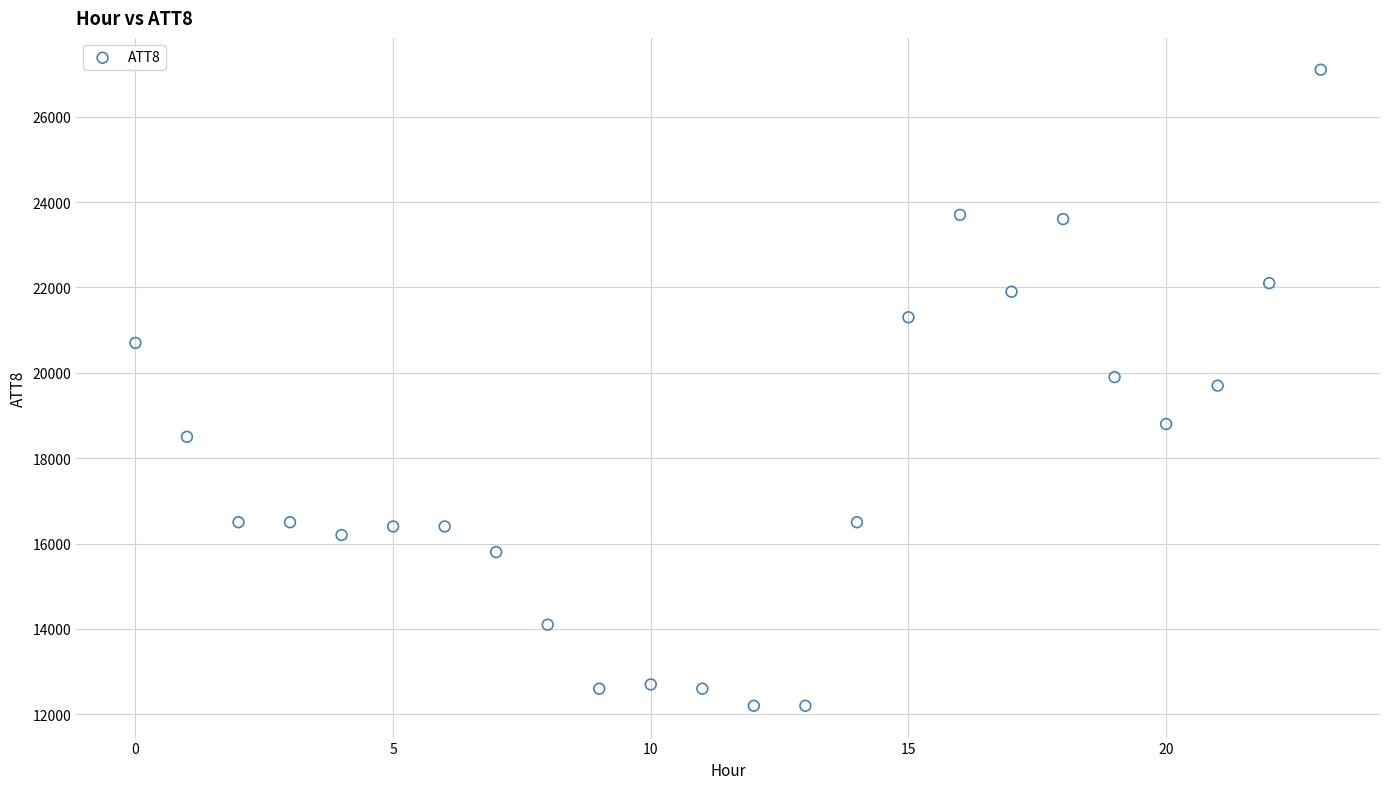

What is the range of Y values (max minus min)?

14900